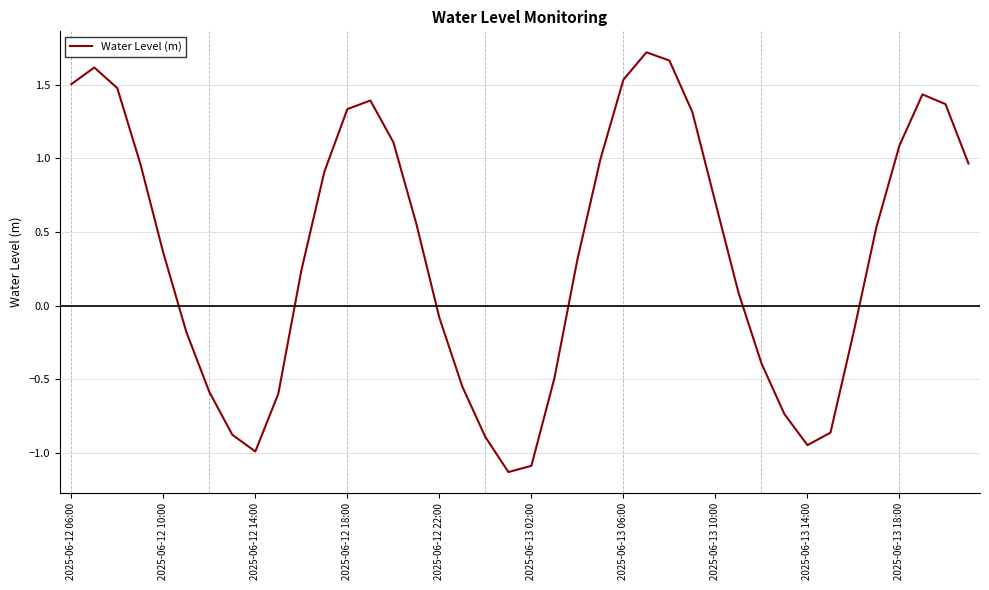

What is the difference between the maximum and minimum values?

2.8